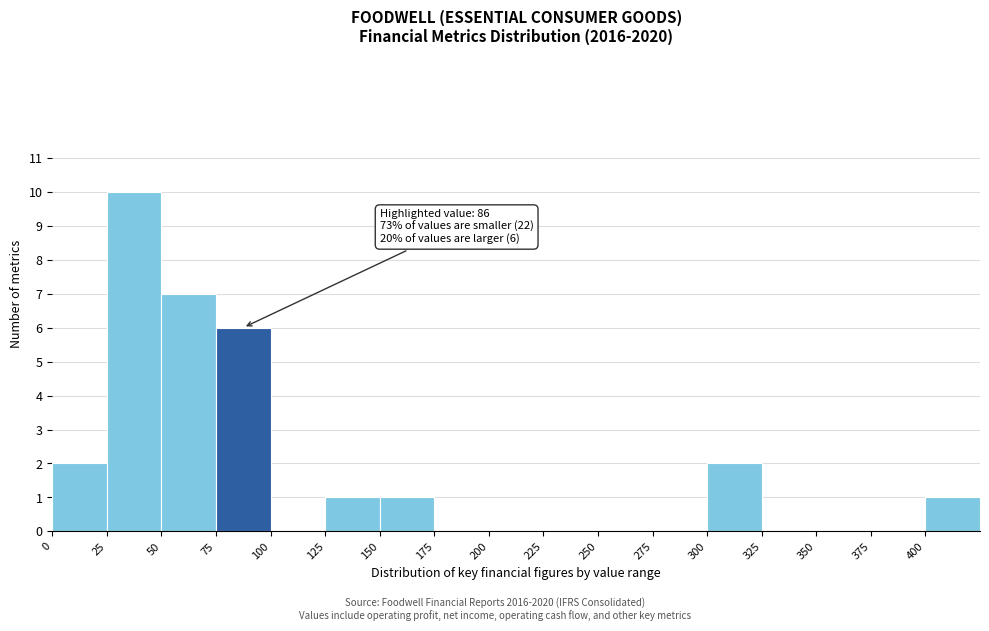

Which range on the x-axis has the tallest bar?

25 to 50